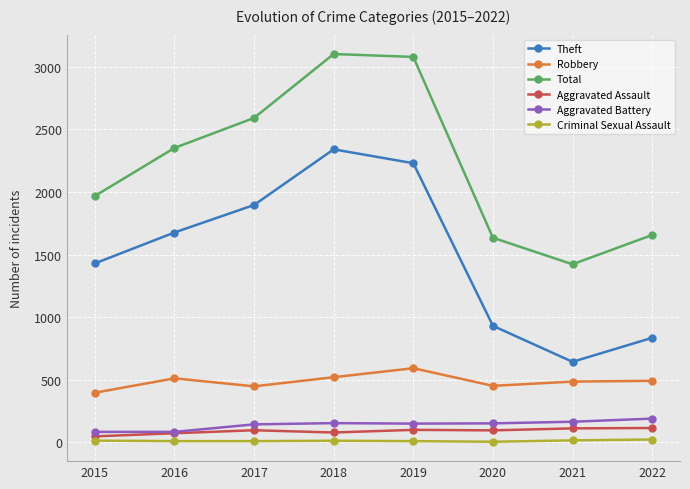

Rank the series by their maximum value, from lowest to highest.

Criminal Sexual Assault, Aggravated Assault, Aggravated Battery, Robbery, Theft, Total